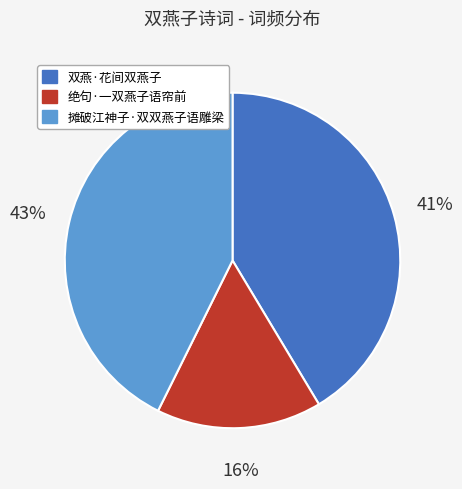

Approximately how many times larger is the value at 摊破江神子·双双燕子语雕梁 compared to 绝句·一双燕子语帘前?

2.7